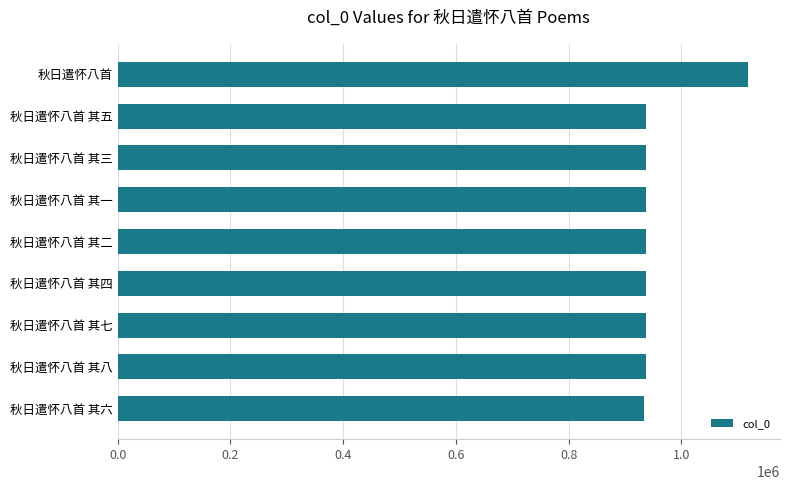

What is the difference between the second highest and second lowest values?

6